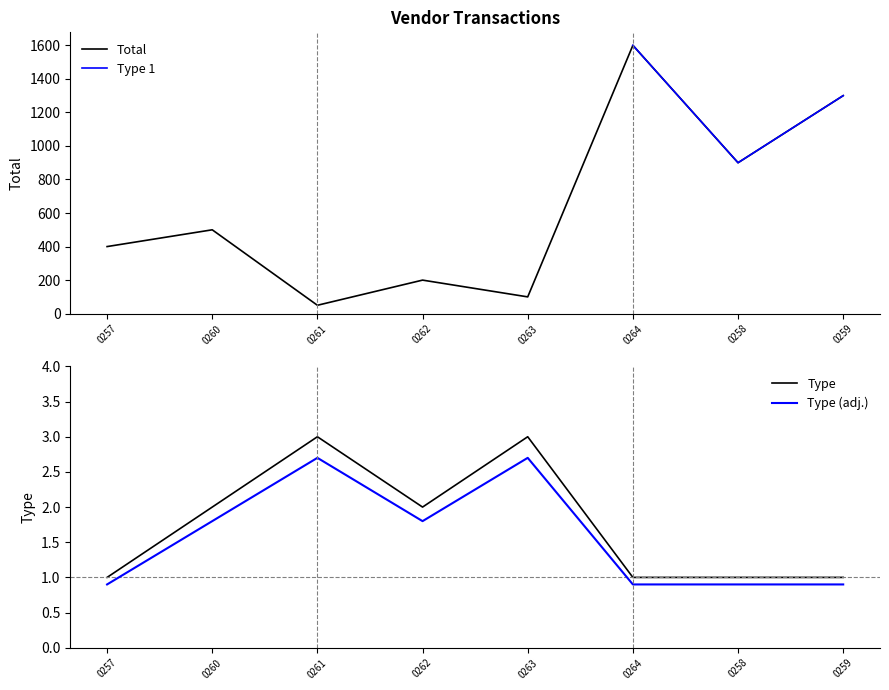

What is the average value of the Total series?

631